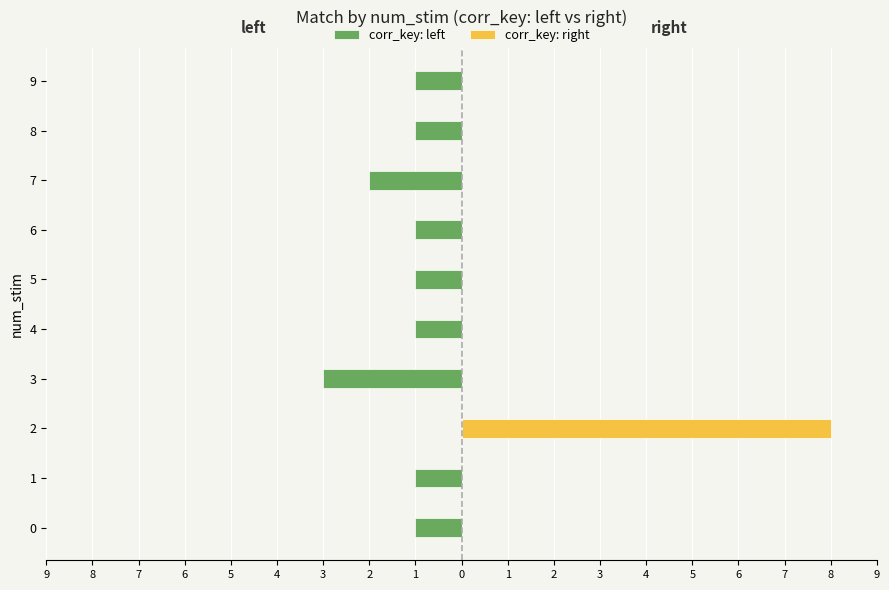

Between 4 and 9, which series saw the biggest shift?

corr_key: left